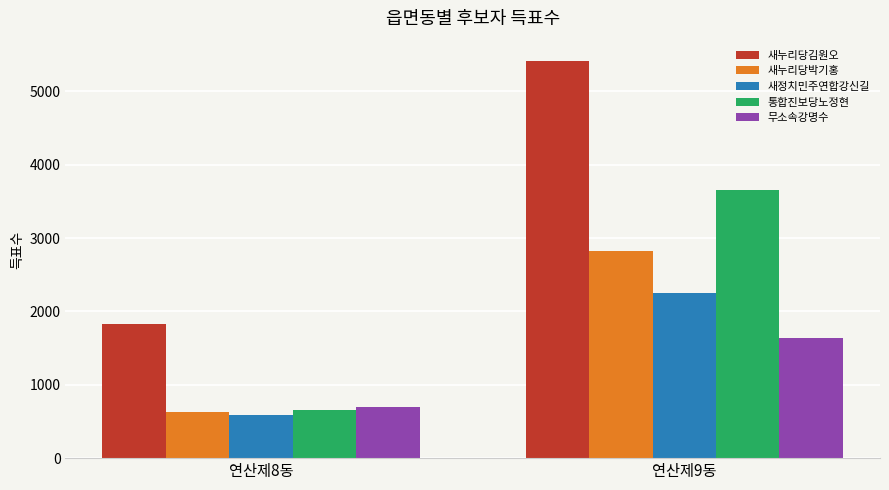

Where is 무소속강명수 nearest to the value 1170?

연산제8동